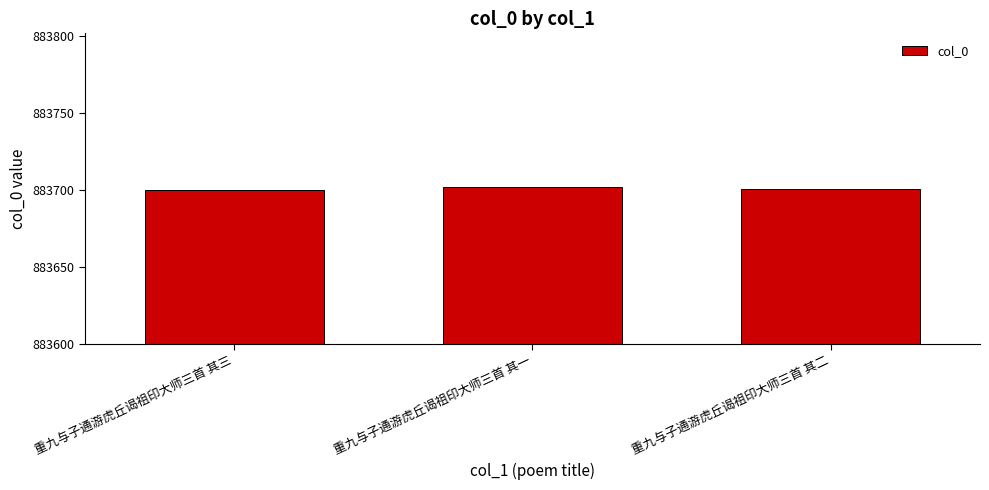

What is the smallest value displayed?

883700